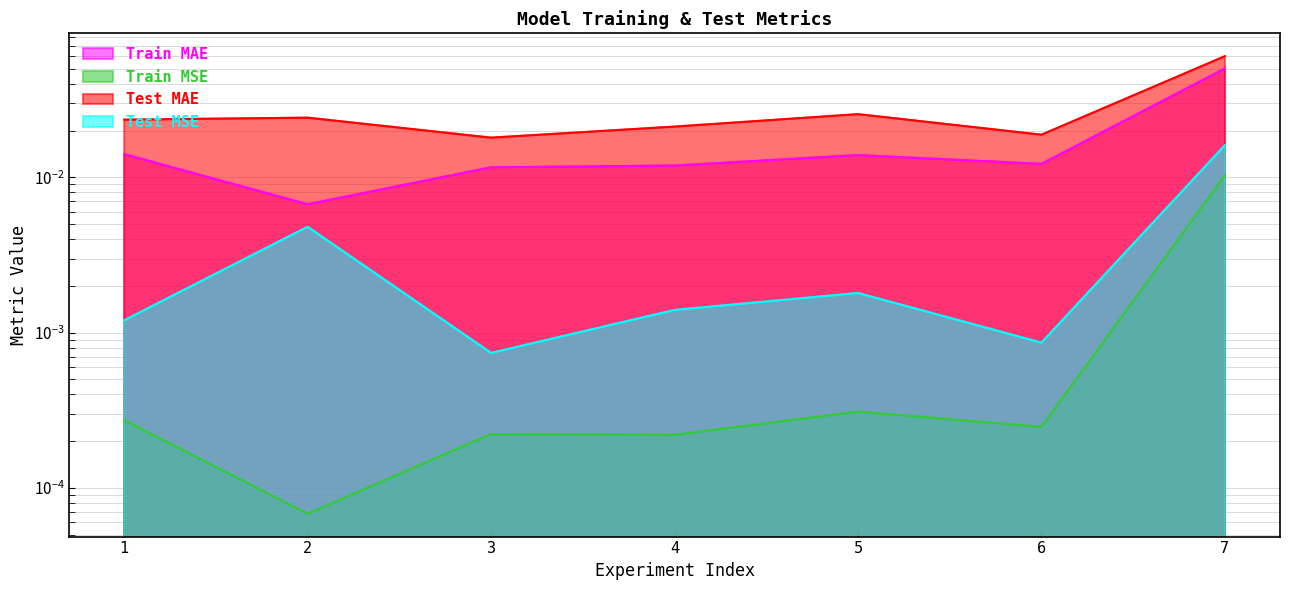

True or false: Test MAE and Train MSE cross at least once.

False